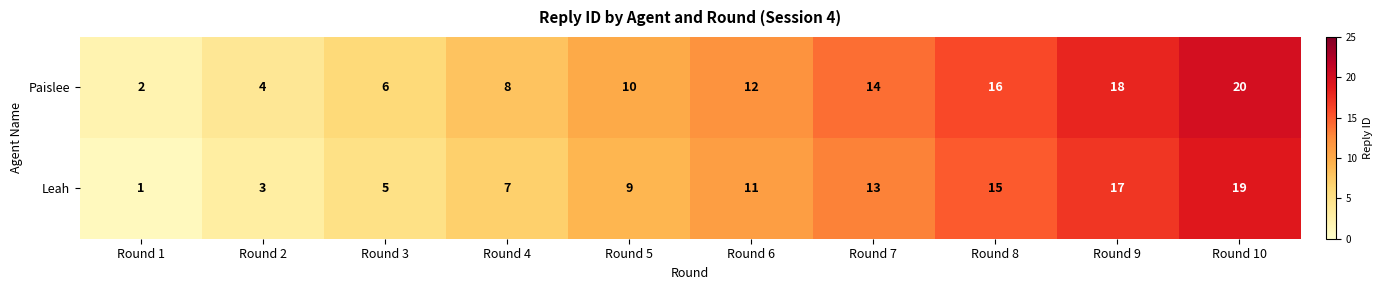

Rank the series by their maximum value, from highest to lowest.

Paislee, Leah